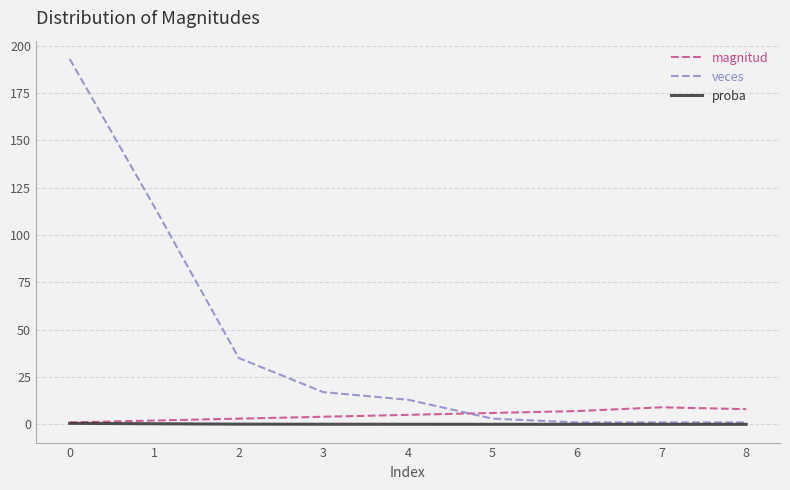

True or false: magnitud has a value of 9.0 at 7.

True